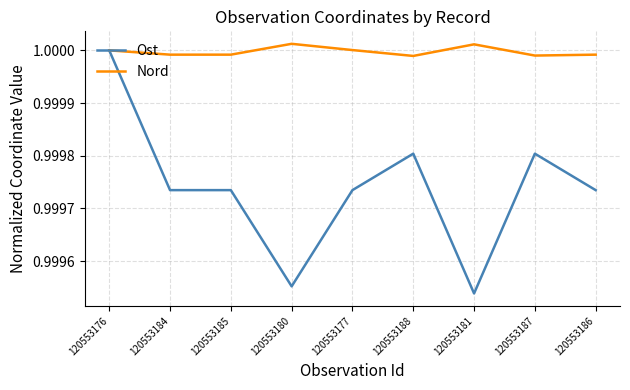

At which label does Ost reach its minimum?

120553181